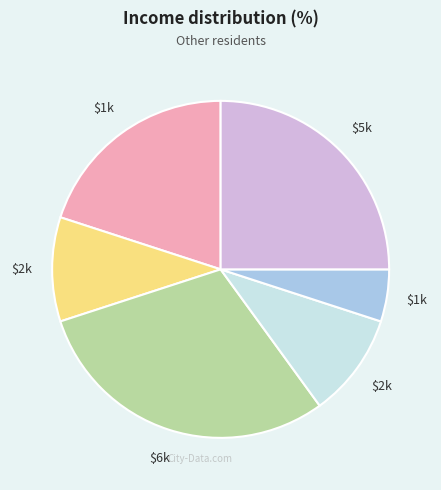

Does any single category account for the majority?

No